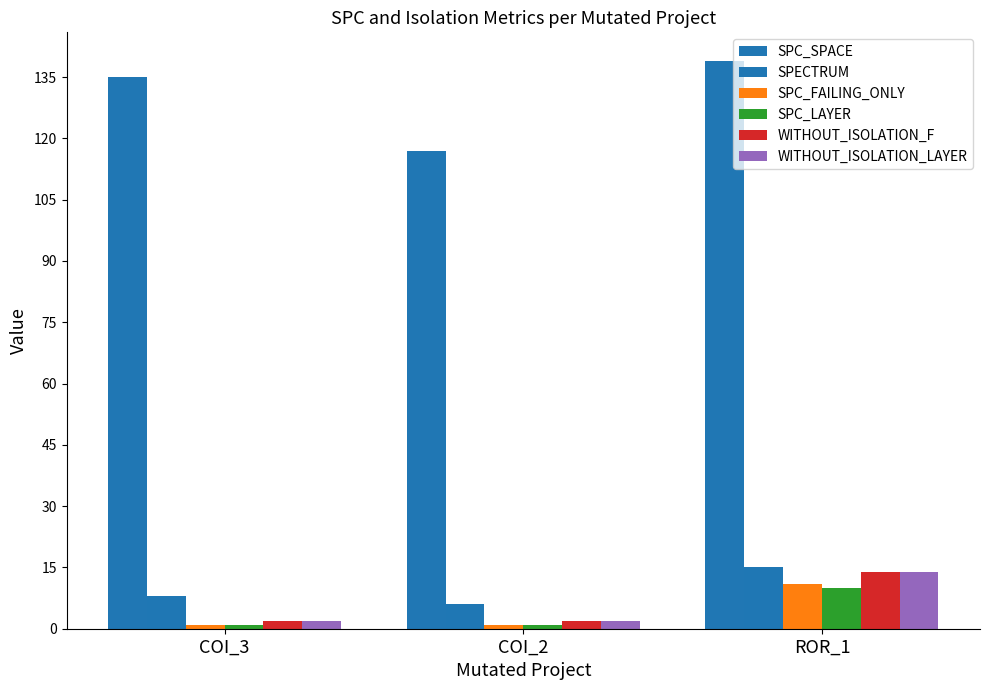

Reading left to right, what are all the values shown in this chart?

SPC_SPACE: 135	117	139
SPECTRUM: 8	6	15
SPC_FAILING_ONLY: 1	1	11
SPC_LAYER: 1	1	10
WITHOUT_ISOLATION_F: 2	2	14
WITHOUT_ISOLATION_LAYER: 2	2	14